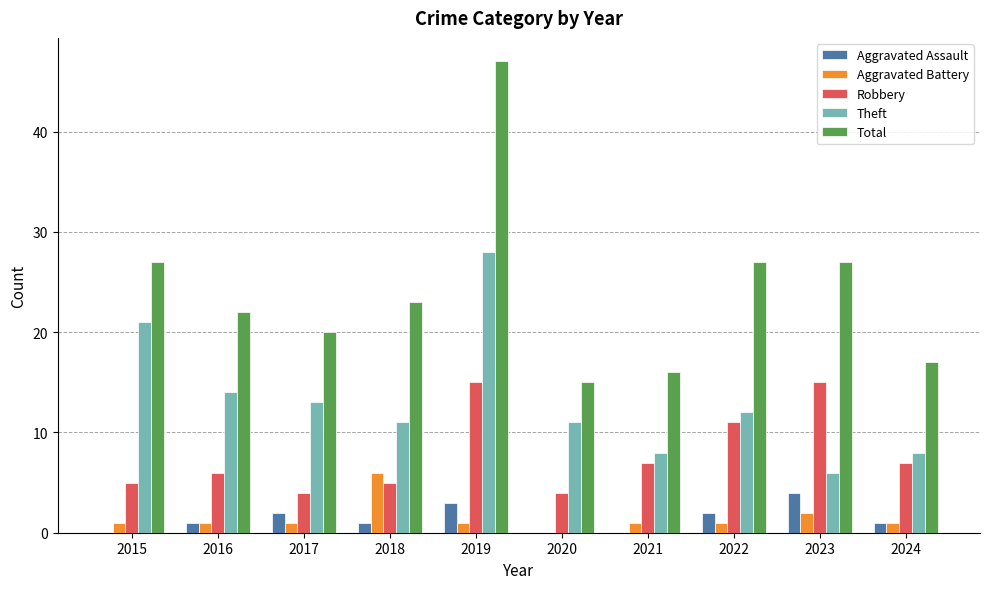

What are all the series names shown in the legend?

Aggravated Assault, Aggravated Battery, Robbery, Theft, Total